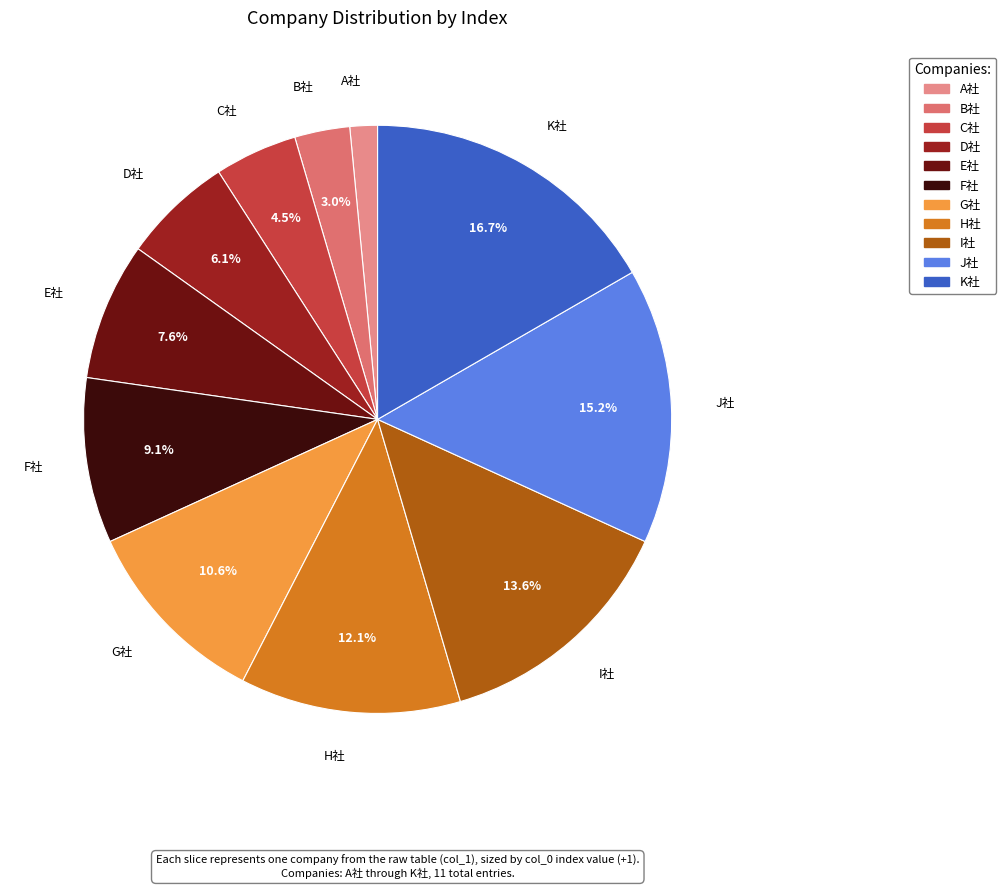

Is it true that E社 is 18% of the pie?

False